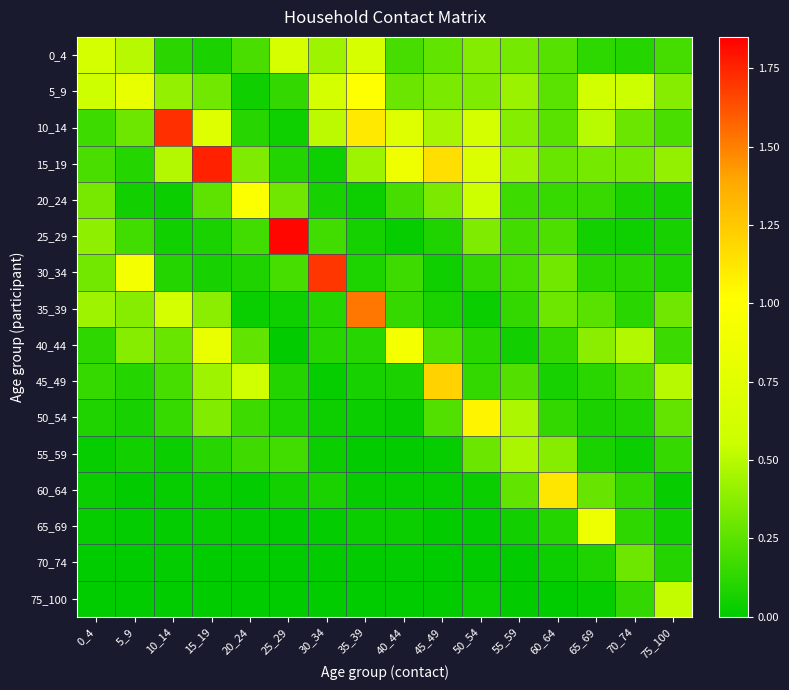

Reading left to right, extract all data points from this chart.

0_4: 0_4=0.6	5_9=0.5	10_14=0.1	15_19=0.1	20_24=0.2	25_29=0.6	30_34=0.4	35_39=0.6	40_44=0.2	45_49=0.3	50_54=0.4	55_59=0.3	60_64=0.2	65_69=0.1	70_74=0.1	75_100=0.2
5_9: 0_4=0.6	5_9=0.8	10_14=0.4	15_19=0.3	20_24=0.0	25_29=0.1	30_34=0.6	35_39=1.0	40_44=0.3	45_49=0.3	50_54=0.3	55_59=0.4	60_64=0.2	65_69=0.6	70_74=0.6	75_100=0.4
10_14: 0_4=0.2	5_9=0.3	10_14=1.7	15_19=0.7	20_24=0.1	25_29=0.0	30_34=0.5	35_39=1.1	40_44=0.7	45_49=0.5	50_54=0.6	55_59=0.4	60_64=0.2	65_69=0.5	70_74=0.3	75_100=0.2
15_19: 0_4=0.2	5_9=0.1	10_14=0.5	15_19=1.8	20_24=0.3	25_29=0.1	30_34=0.0	35_39=0.4	40_44=0.9	45_49=1.2	50_54=0.7	55_59=0.4	60_64=0.3	65_69=0.3	70_74=0.3	75_100=0.4
20_24: 0_4=0.3	5_9=0.1	10_14=0.0	15_19=0.3	20_24=1.0	25_29=0.3	30_34=0.1	35_39=0.0	40_44=0.2	45_49=0.3	50_54=0.6	55_59=0.2	60_64=0.2	65_69=0.2	70_74=0.1	75_100=0.1
25_29: 0_4=0.4	5_9=0.2	10_14=0.0	15_19=0.1	20_24=0.2	25_29=1.8	30_34=0.2	35_39=0.1	40_44=0.0	45_49=0.1	50_54=0.3	55_59=0.2	60_64=0.2	65_69=0.1	70_74=0.0	75_100=0.1
30_34: 0_4=0.3	5_9=0.9	10_14=0.1	15_19=0.1	20_24=0.1	25_29=0.2	30_34=1.7	35_39=0.1	40_44=0.2	45_49=0.0	50_54=0.1	55_59=0.2	60_64=0.3	65_69=0.1	70_74=0.1	75_100=0.1
35_39: 0_4=0.4	5_9=0.4	10_14=0.6	15_19=0.4	20_24=0.0	25_29=0.0	30_34=0.1	35_39=1.5	40_44=0.1	45_49=0.1	50_54=0.0	55_59=0.1	60_64=0.3	65_69=0.2	70_74=0.1	75_100=0.3
40_44: 0_4=0.1	5_9=0.4	10_14=0.3	15_19=0.8	20_24=0.3	25_29=0.0	30_34=0.1	35_39=0.1	40_44=0.9	45_49=0.2	50_54=0.1	55_59=0.1	60_64=0.1	65_69=0.4	70_74=0.5	75_100=0.2
45_49: 0_4=0.1	5_9=0.1	10_14=0.2	15_19=0.4	20_24=0.6	25_29=0.1	30_34=0.0	35_39=0.1	40_44=0.1	45_49=1.2	50_54=0.1	55_59=0.2	60_64=0.1	65_69=0.1	70_74=0.2	75_100=0.5
50_54: 0_4=0.1	5_9=0.1	10_14=0.2	15_19=0.4	20_24=0.2	25_29=0.1	30_34=0.0	35_39=0.0	40_44=0.0	45_49=0.2	50_54=1.1	55_59=0.5	60_64=0.1	65_69=0.1	70_74=0.1	75_100=0.3
55_59: 0_4=0.0	5_9=0.1	10_14=0.0	15_19=0.1	20_24=0.2	25_29=0.2	30_34=0.0	35_39=0.0	40_44=0.0	45_49=0.0	50_54=0.3	55_59=0.5	60_64=0.4	65_69=0.1	70_74=0.0	75_100=0.1
60_64: 0_4=0.0	5_9=0.0	10_14=0.0	15_19=0.0	20_24=0.0	25_29=0.1	30_34=0.1	35_39=0.0	40_44=0.0	45_49=0.0	50_54=0.0	55_59=0.3	60_64=1.1	65_69=0.3	70_74=0.1	75_100=0.0
65_69: 0_4=0.0	5_9=0.0	10_14=0.0	15_19=0.0	20_24=0.0	25_29=0.0	30_34=0.0	35_39=0.0	40_44=0.0	45_49=0.0	50_54=0.0	55_59=0.1	60_64=0.1	65_69=0.9	70_74=0.1	75_100=0.0
70_74: 0_4=0.0	5_9=0.0	10_14=0.0	15_19=0.0	20_24=0.0	25_29=0.0	30_34=0.0	35_39=0.0	40_44=0.0	45_49=0.0	50_54=0.0	55_59=0.0	60_64=0.0	65_69=0.1	70_74=0.3	75_100=0.1
75_100: 0_4=0.0	5_9=0.0	10_14=0.0	15_19=0.0	20_24=0.0	25_29=0.0	30_34=0.0	35_39=0.0	40_44=0.0	45_49=0.0	50_54=0.0	55_59=0.0	60_64=0.0	65_69=0.0	70_74=0.1	75_100=0.5